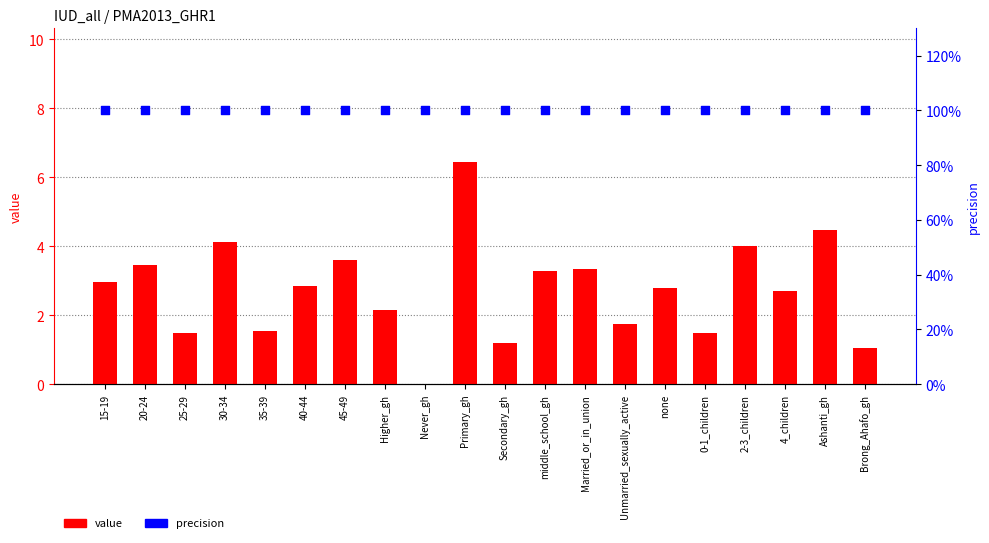

What is the total value across all series at 30-34?

104.1